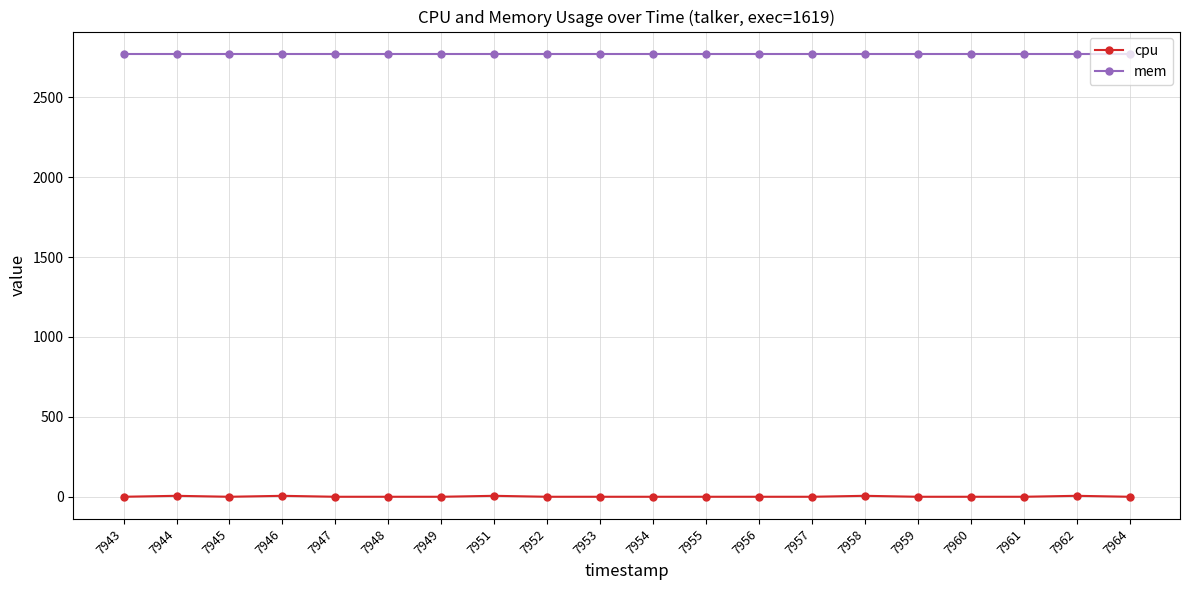

What is the maximum value for mem?

2772.0